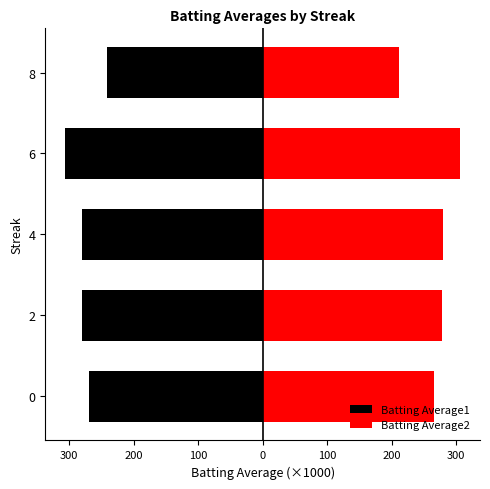

Are the bars horizontal?

Yes